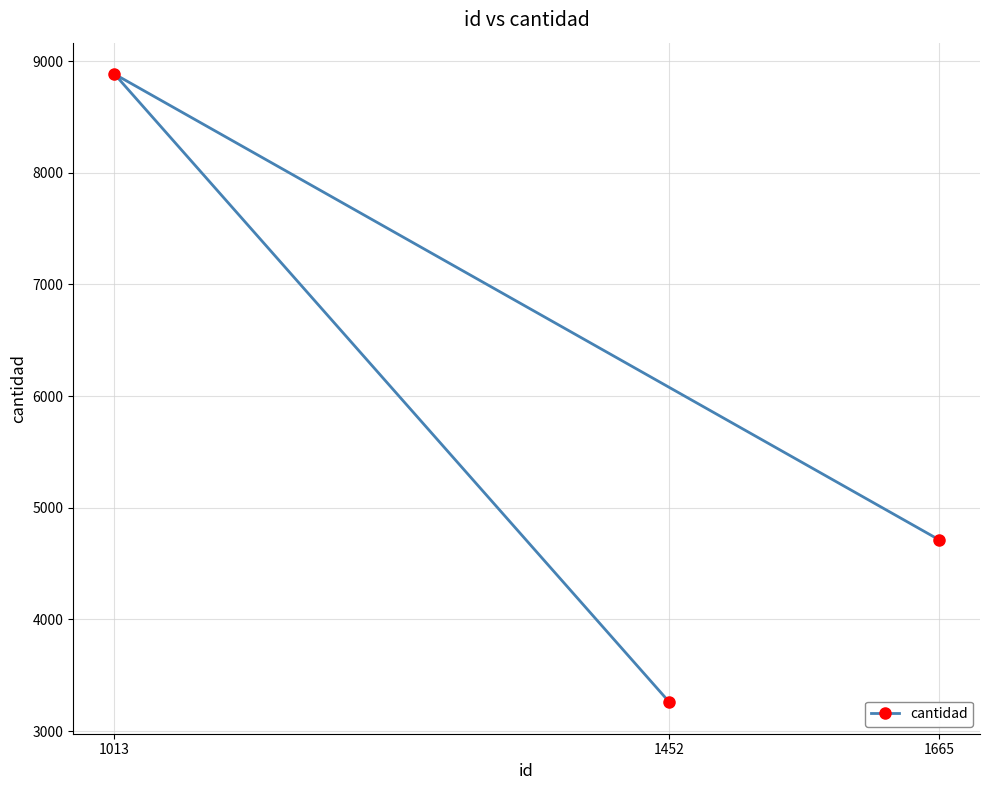

What is the difference between the values at 1665 and 1452?

1457